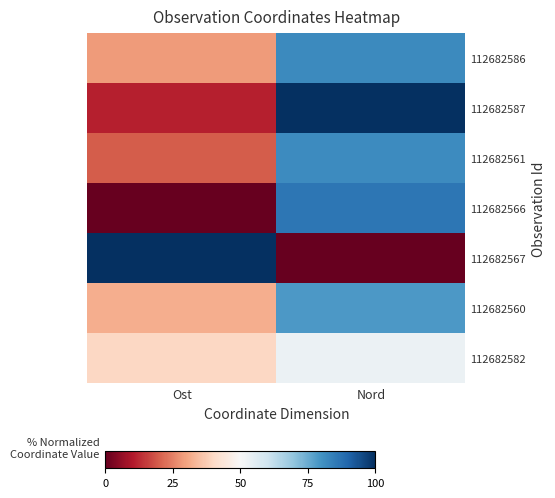

Between Ost and Nord, which series saw the biggest shift?

112682567